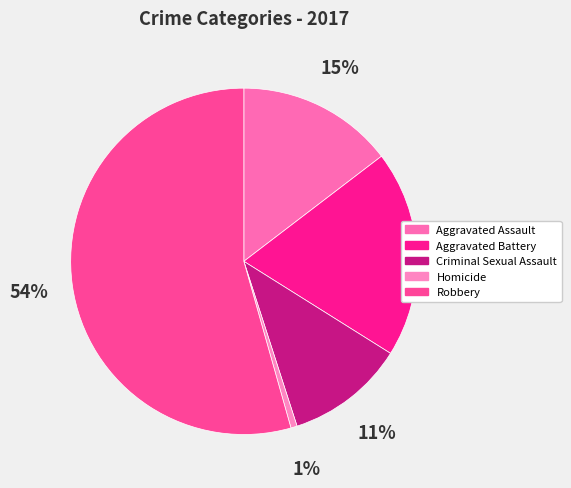

Does Aggravated Assault account for over 50% of the chart?

No